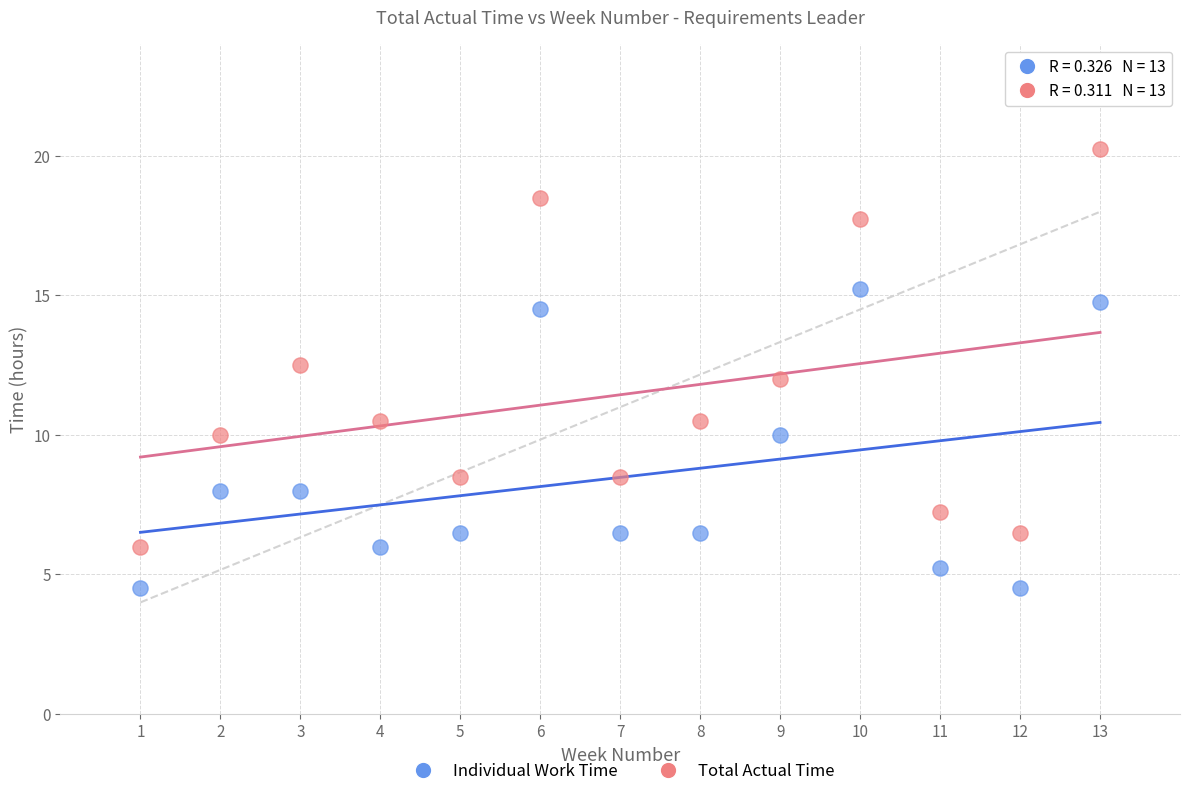

Which series contains the highest Y value?

Total Actual Time